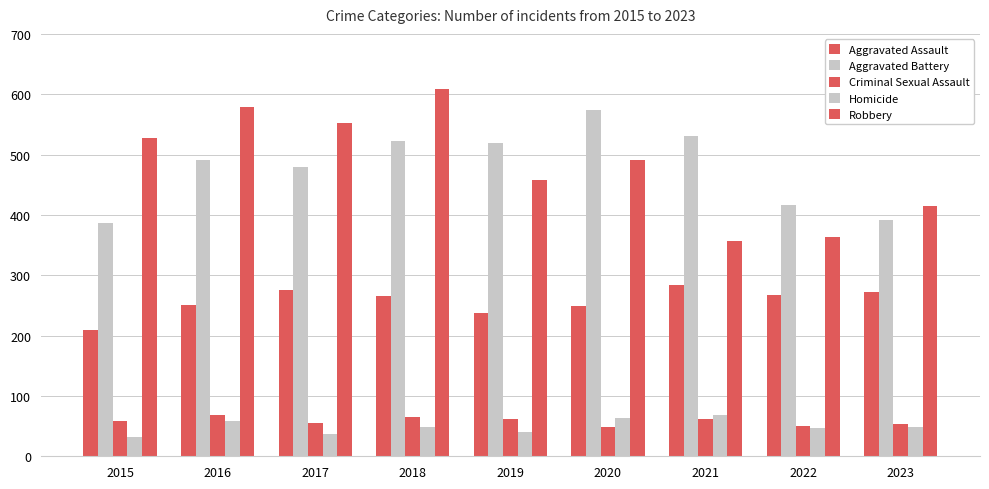

The value of Homicide at 2020 is 63. True or false?

True